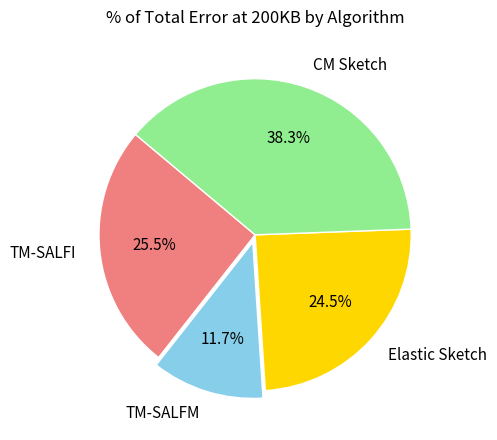

What is the smallest slice in the pie chart?

TM-SALFM